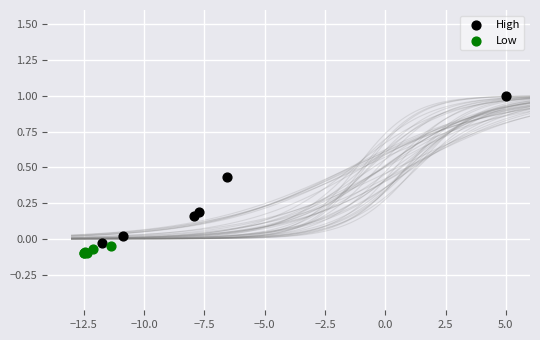

Which series contains the highest Y value?

High